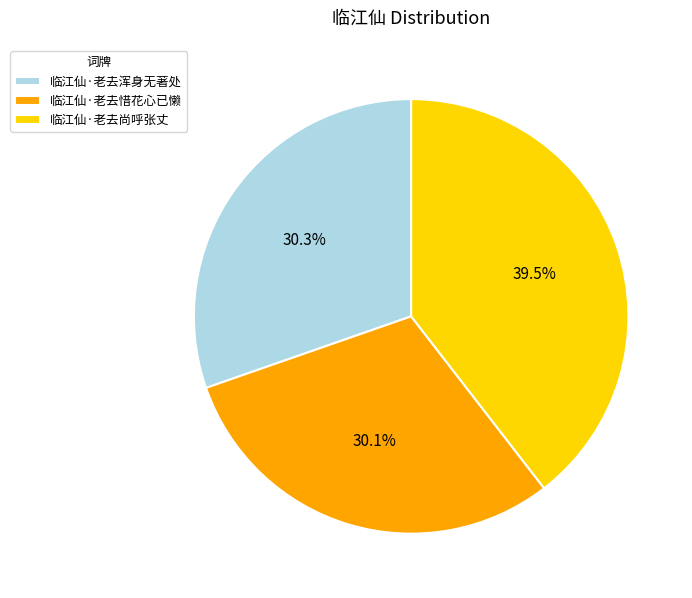

Which slice is the largest?

临江仙·老去尚呼张丈